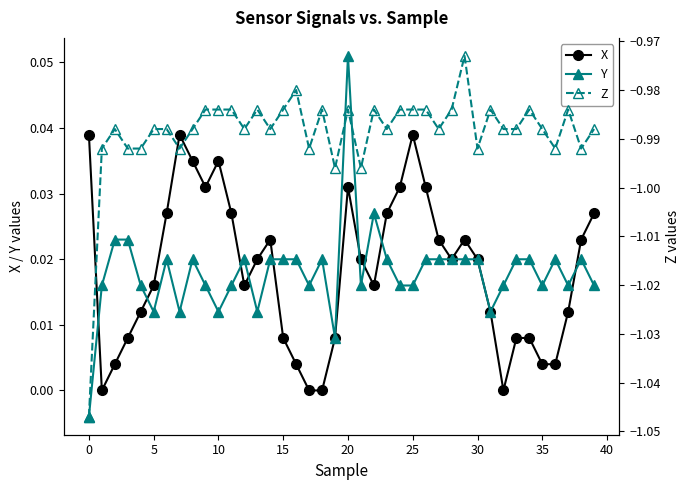

What is the spread (max minus min) of values at 24?

1.0